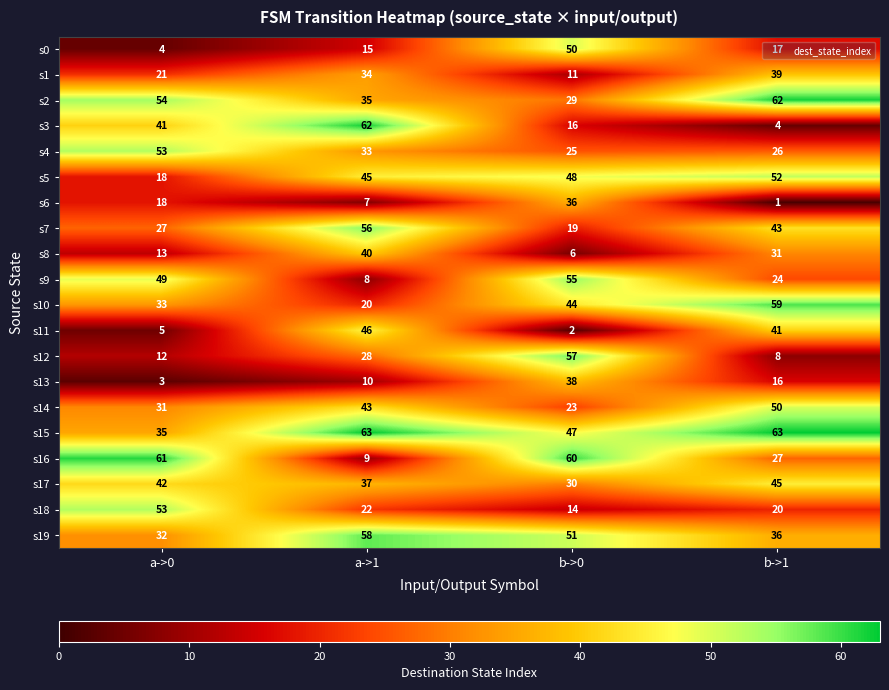

What is the highest value of the s6 series?

36